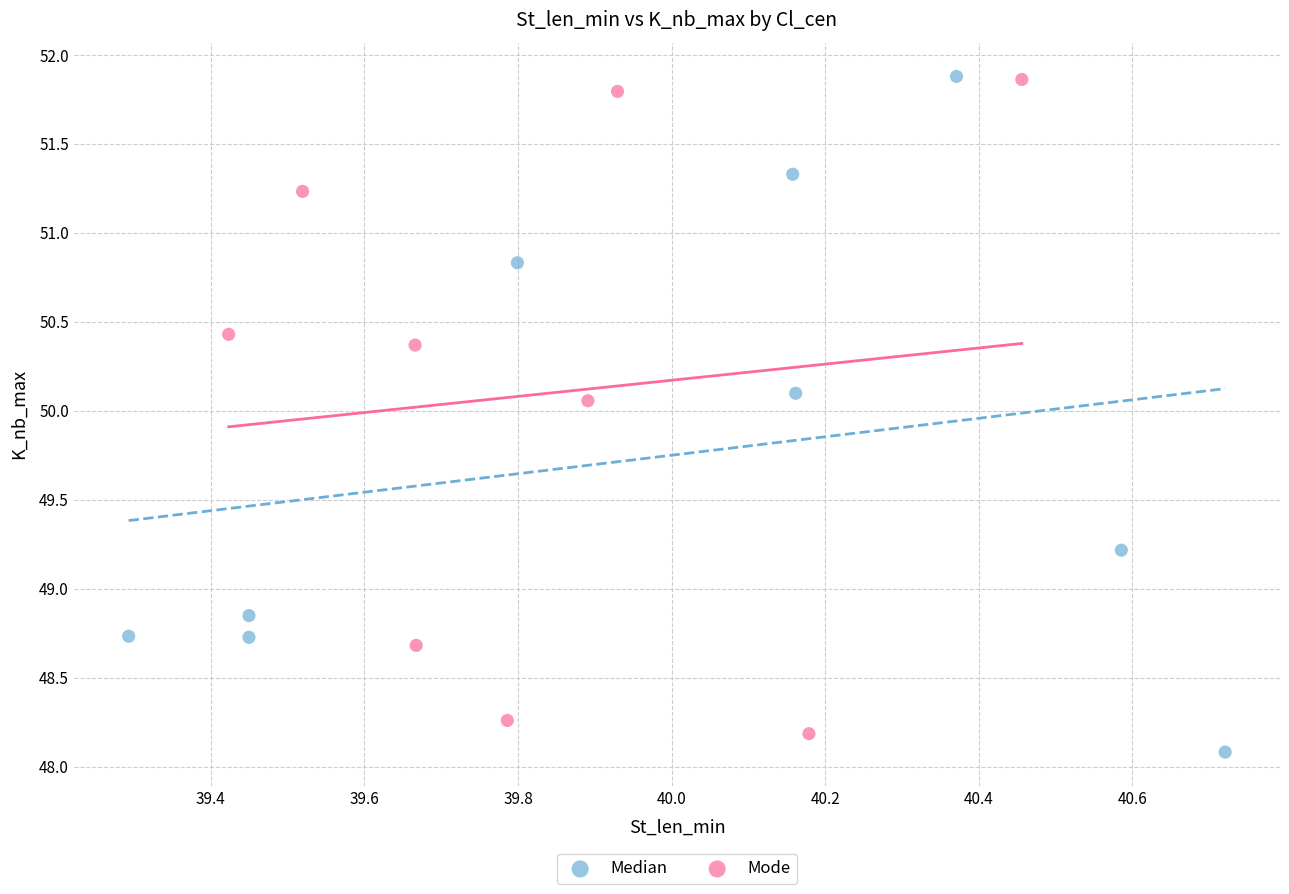

What are all the series names shown in the legend?

Median, Mode